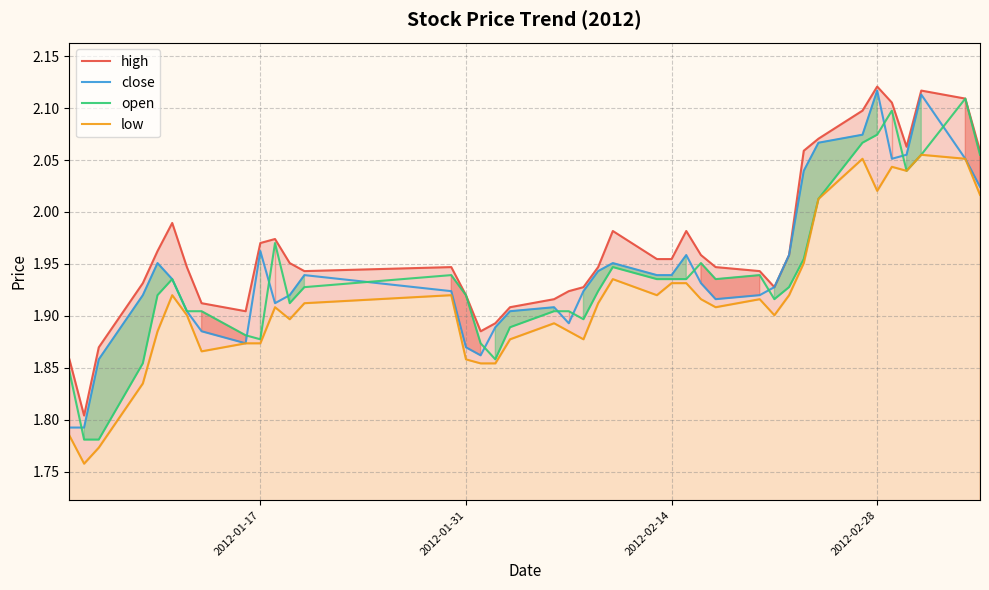

True or false: close and high intersect in this chart.

False